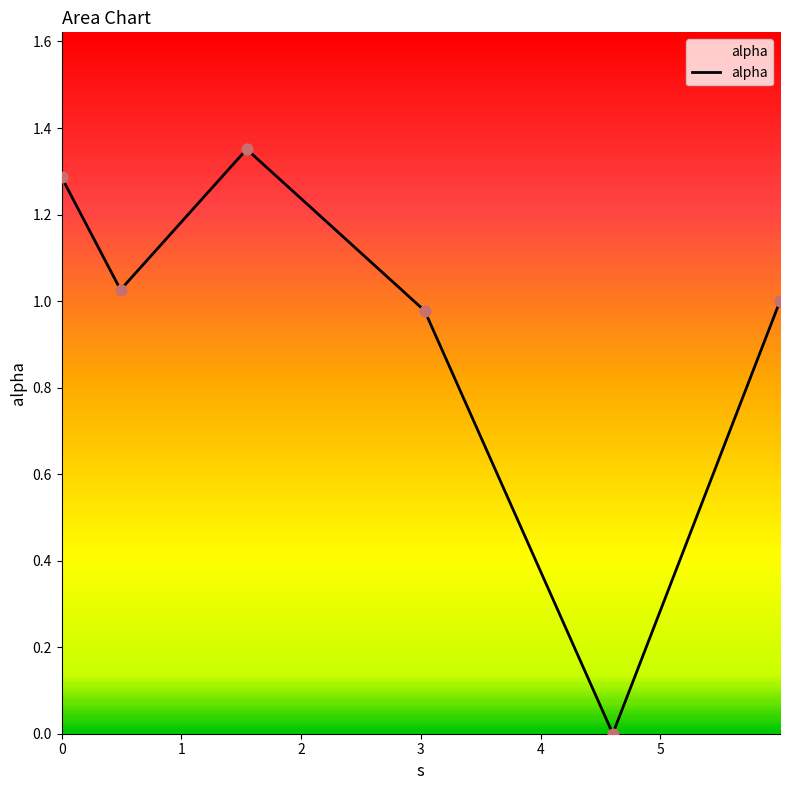

What is the difference between the second highest and minimum values?

1.3